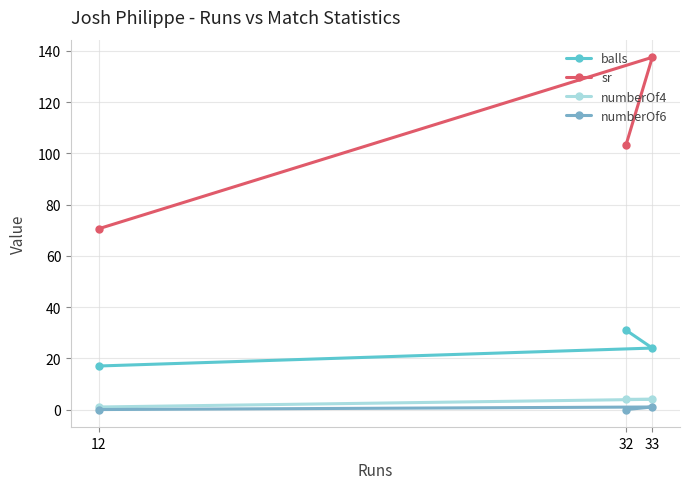

The value of numberOf6 at 12 is 0.0. True or false?

True